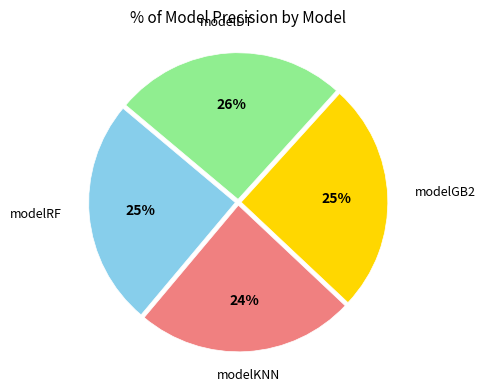

To the nearest percent, what is the average slice percentage?

25%